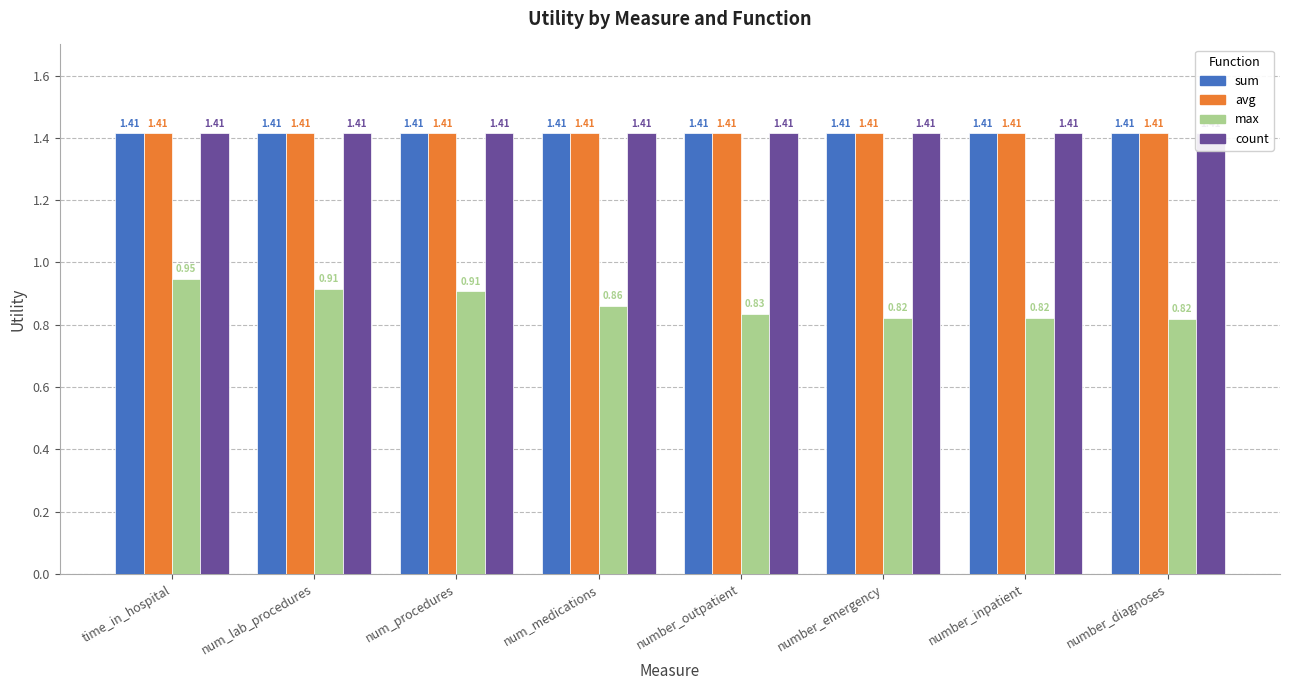

Rank the series at num_medications from lowest to highest value.

max, sum, avg, count